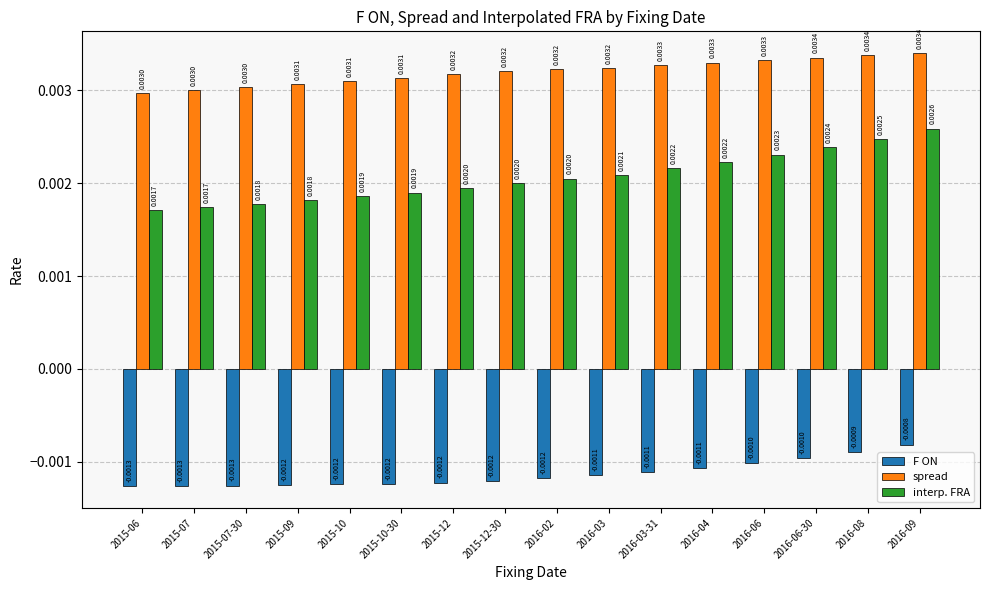

Is the value of F ON at 2015-09 greater than the value of interp. FRA at 2015-12-30?

No